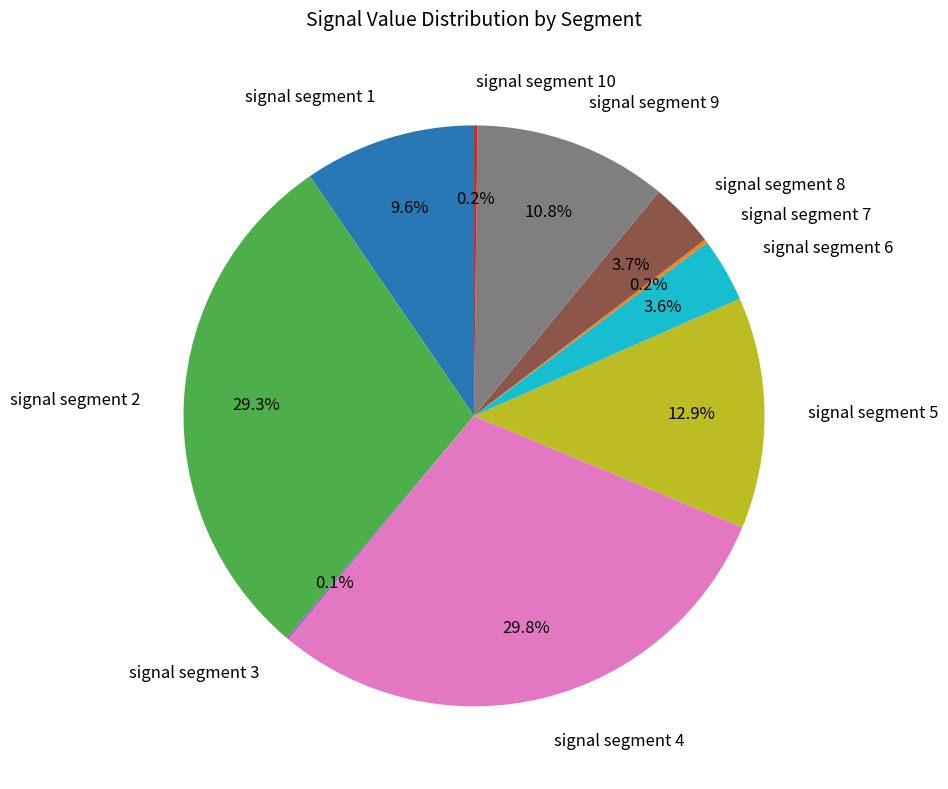

Do signal segment 6 and signal segment 9 together represent more than half of the pie?

No